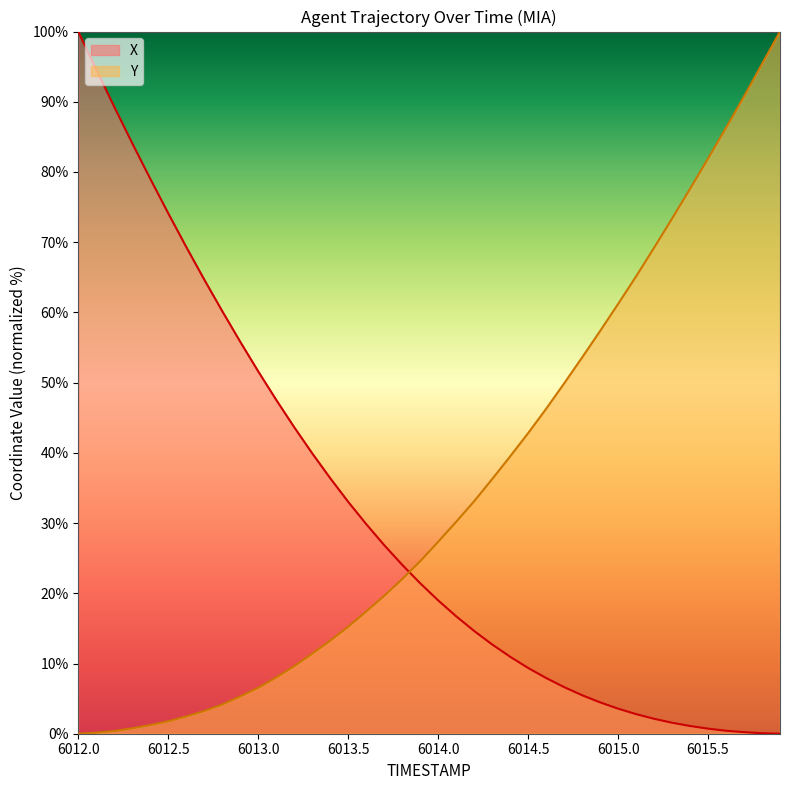

What is the label of the 4th point from the left?

6012.3